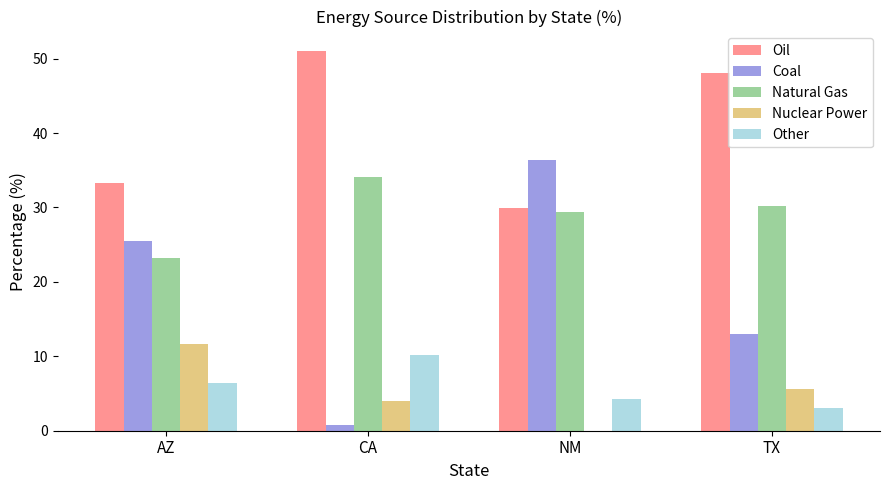

Is the value of Other at AZ greater than the value of Natural Gas at TX?

No